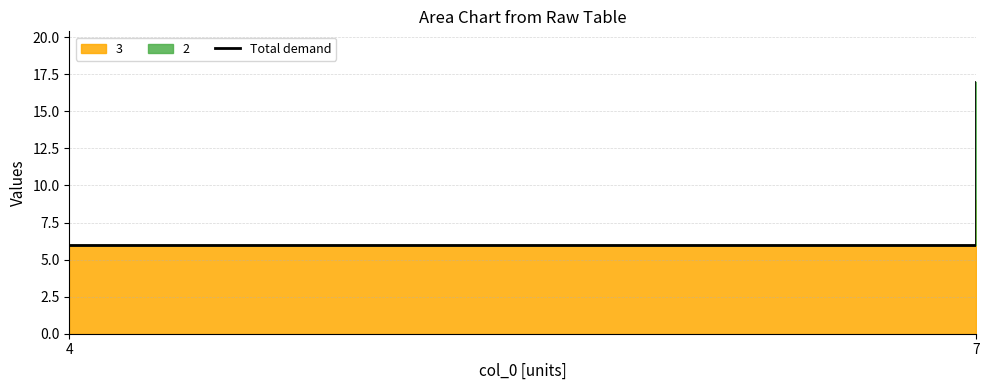

What is the change in value from 4 to 7?

+11